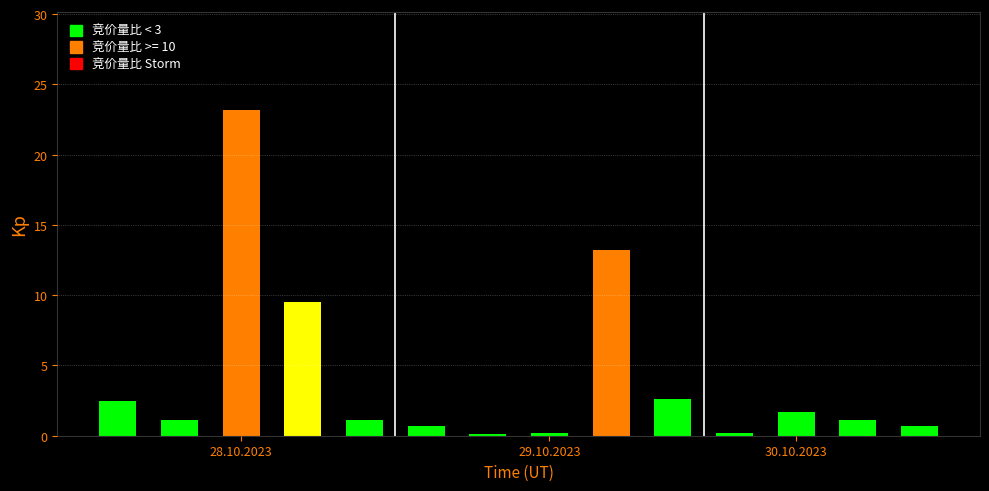

Is it true that 竞价涨幅% equals 0.2 at 金石资源?

False